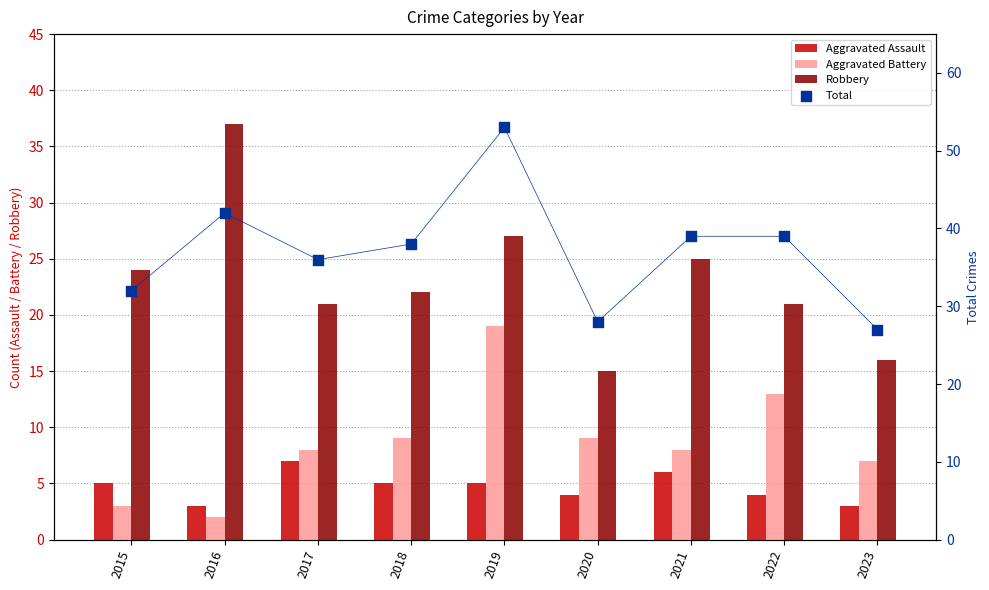

Which series contains the highest Y value?

Total